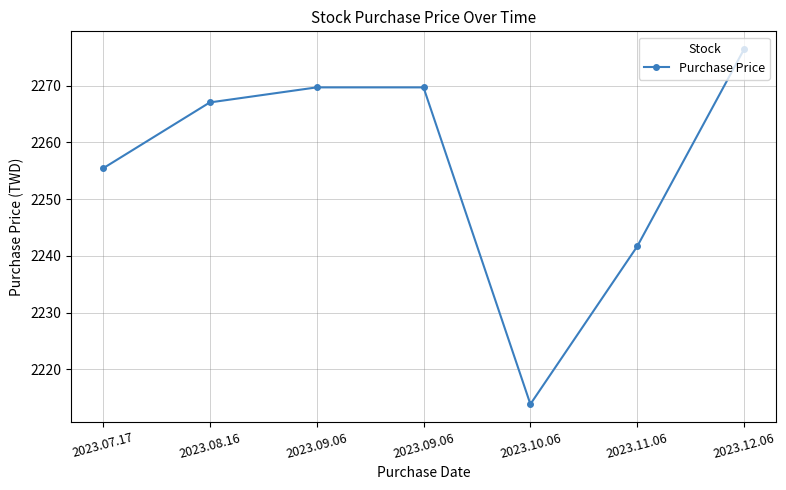

At which category does the chart reach its peak across all series?

2023.12.06